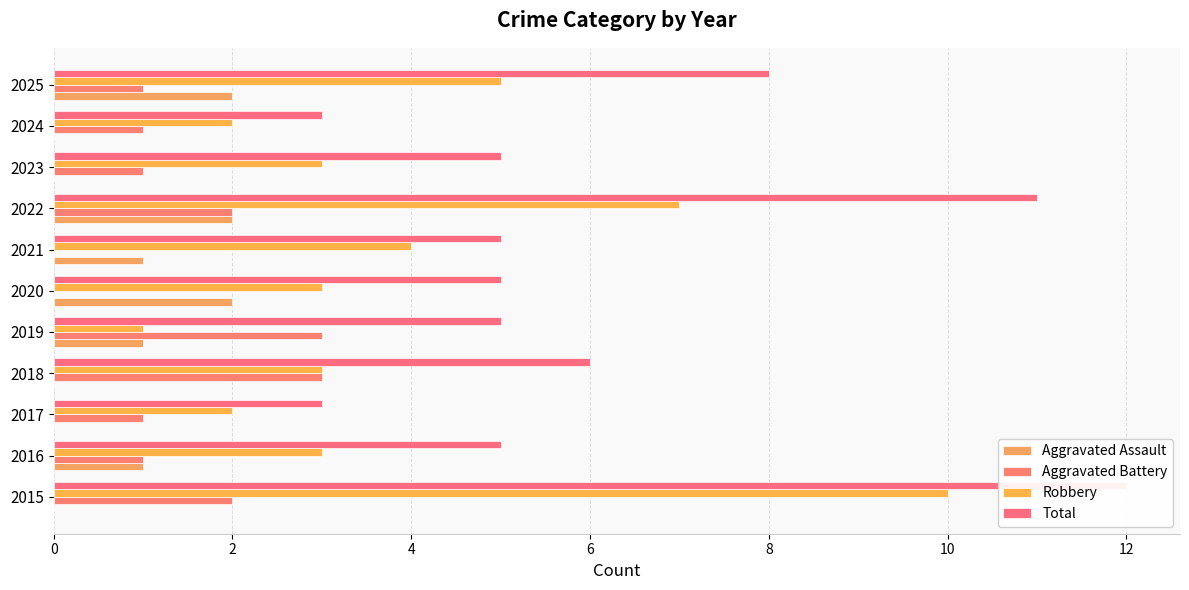

Which series has the largest total across all categories?

Total